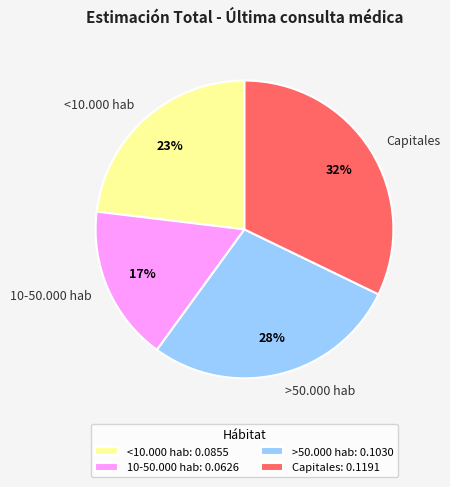

Between >50.000 hab and 10-50.000 hab, which is larger?

>50.000 hab